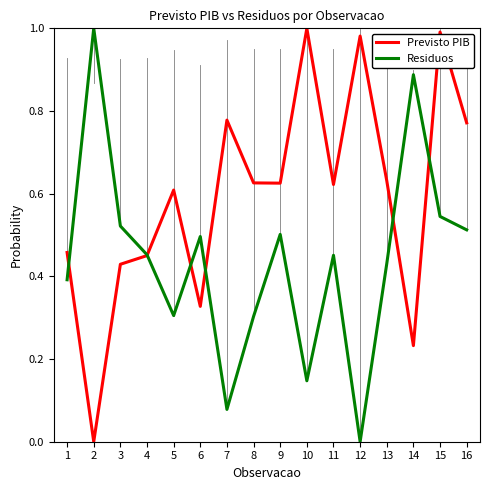

At 14, list the series in order from smallest to largest.

Previsto PIB, Residuos